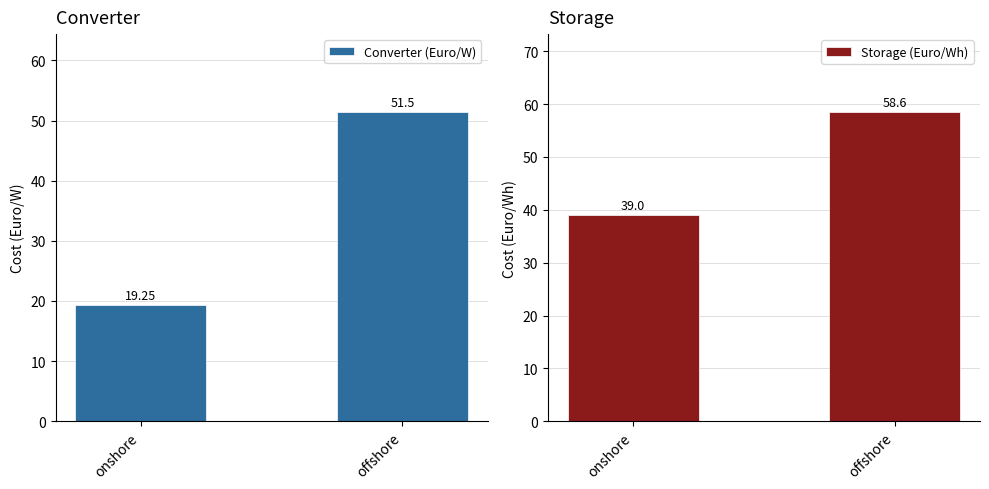

List the series in order of their peak value, lowest first.

Converter (Euro/W), Storage (Euro/Wh)